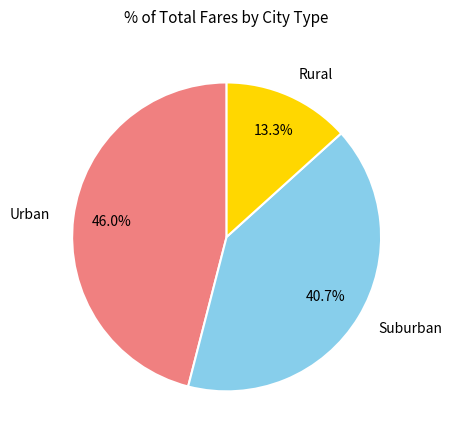

Does Urban represent more than half of the total?

No